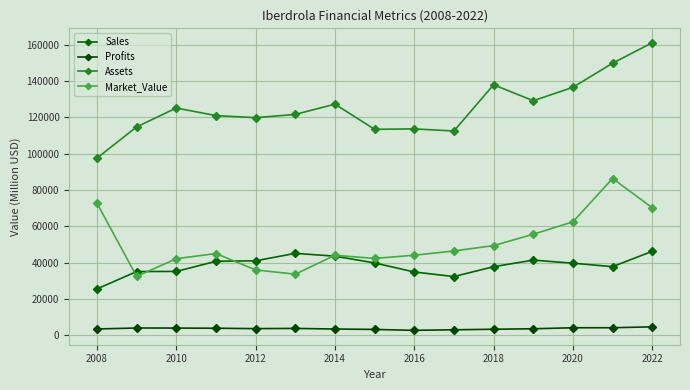

How many distinct data groups are displayed?

4